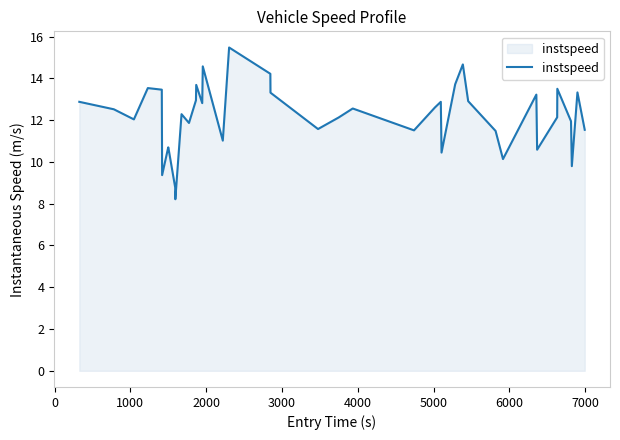

What is the difference between the maximum and minimum values?

7.3